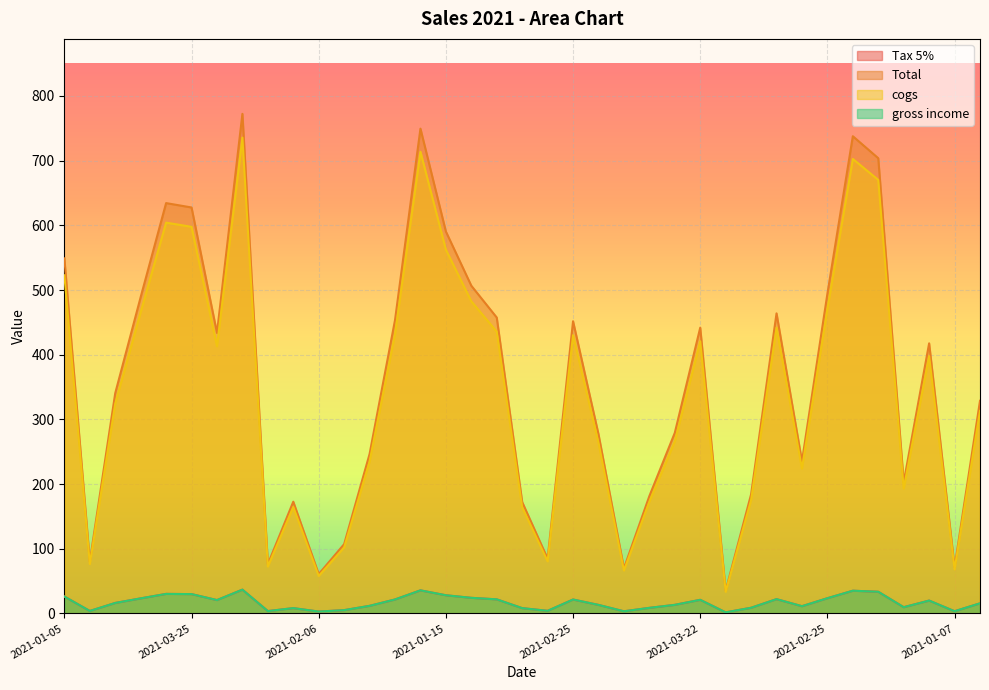

Does the chart display data point markers on the line(s)?

No